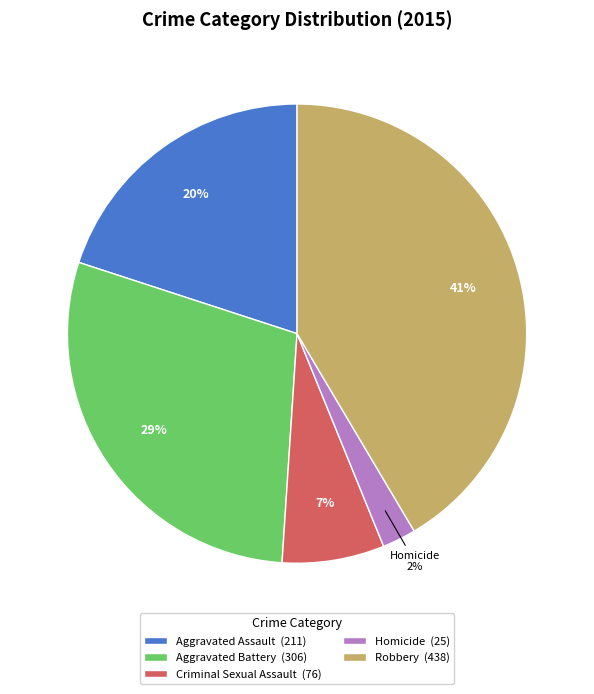

Does any single category account for the majority?

No